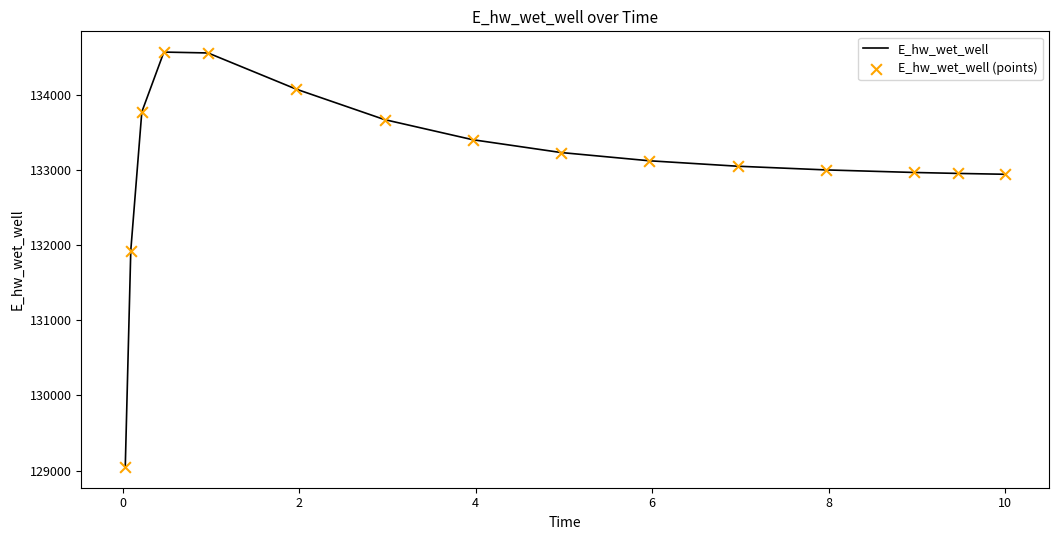

What is the difference between the maximum and minimum values?

5519.9